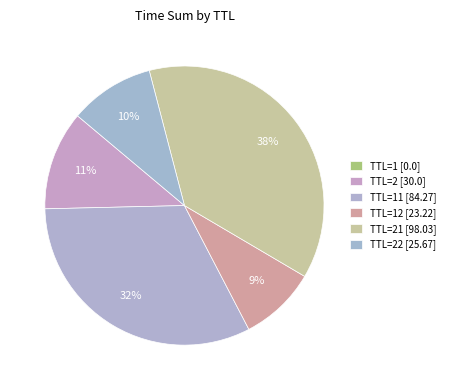

Does any single category account for the majority?

No